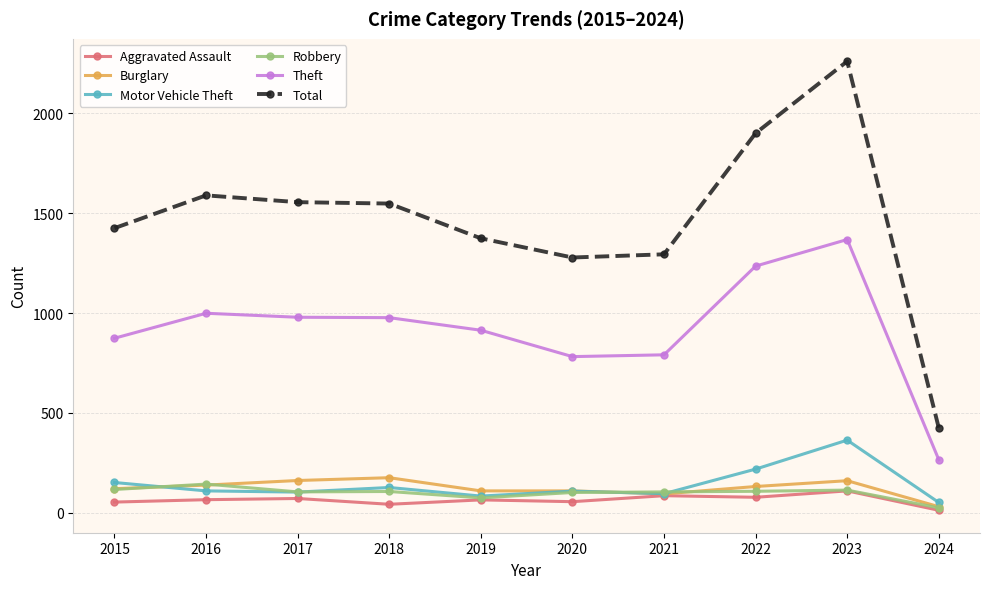

Which category has the lowest value across all series?

2024